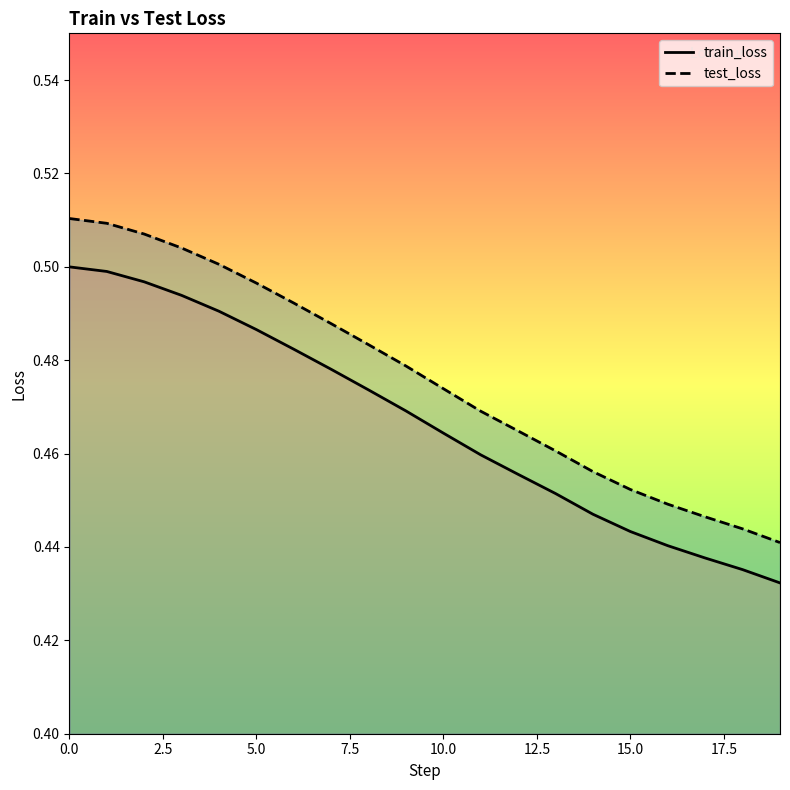

Which series has the largest total across all categories?

test_loss